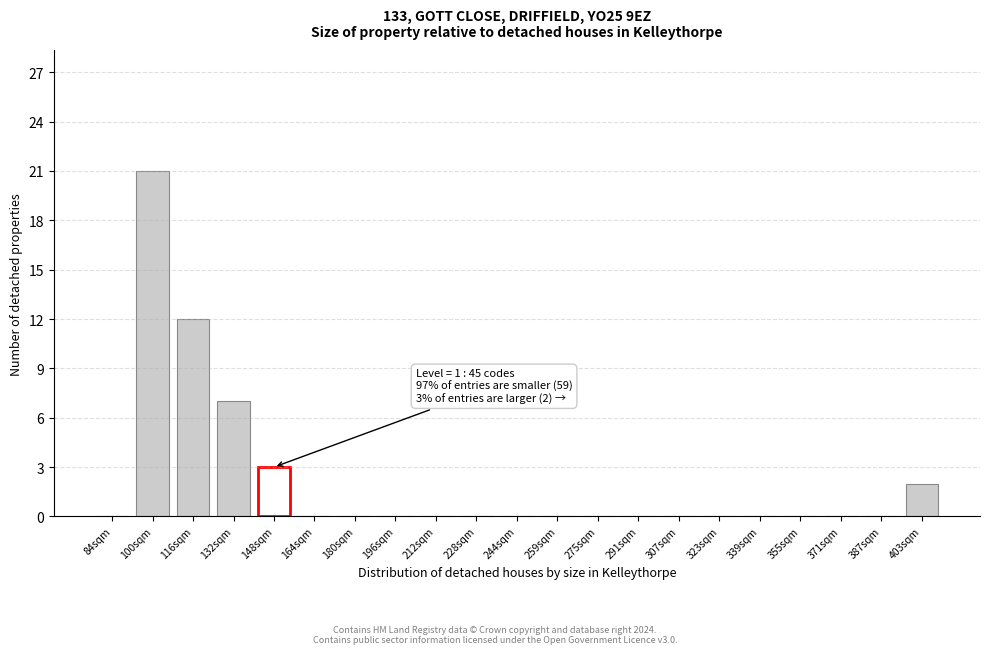

Reading left to right, extract all data points from this chart.

84sqm=0	100sqm=21	116sqm=12	132sqm=7	148sqm=3	164sqm=0	180sqm=0	196sqm=0	212sqm=0	228sqm=0	244sqm=0	259sqm=0	275sqm=0	291sqm=0	307sqm=0	323sqm=0	339sqm=0	355sqm=0	371sqm=0	387sqm=0	403sqm=2